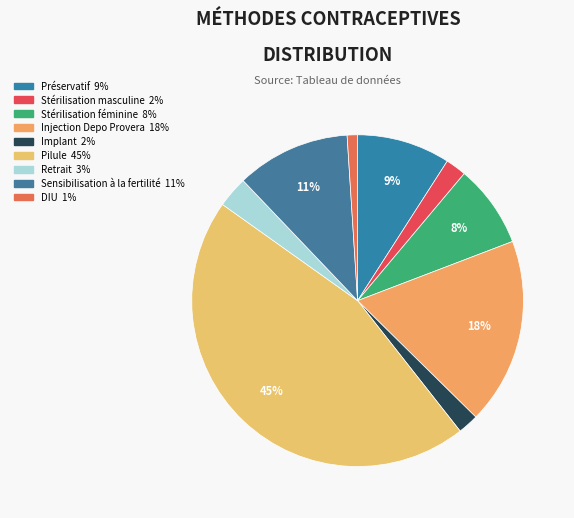

To the nearest percent, what is the combined percentage of Stérilisation masculine and Préservatif?

11%